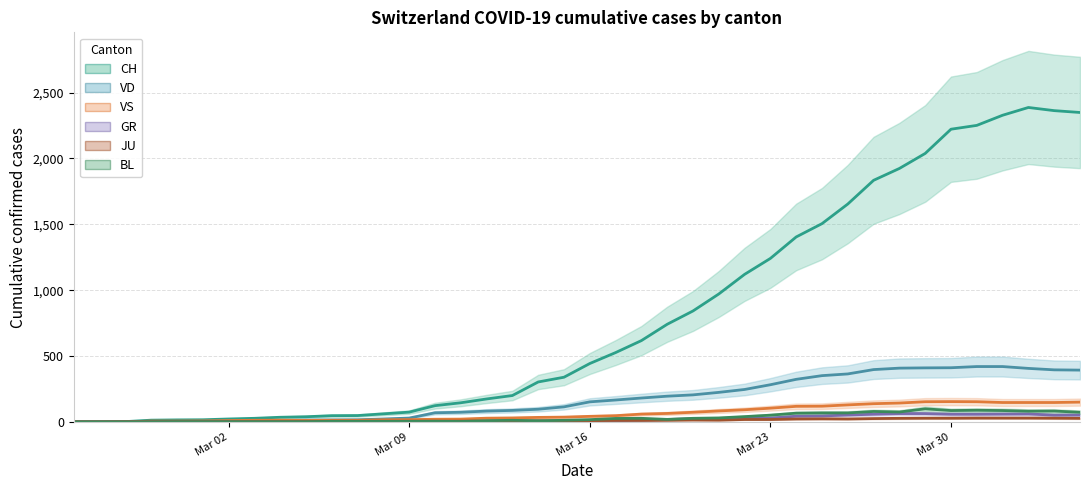

Is it true that JU equals 20 at 24?

False